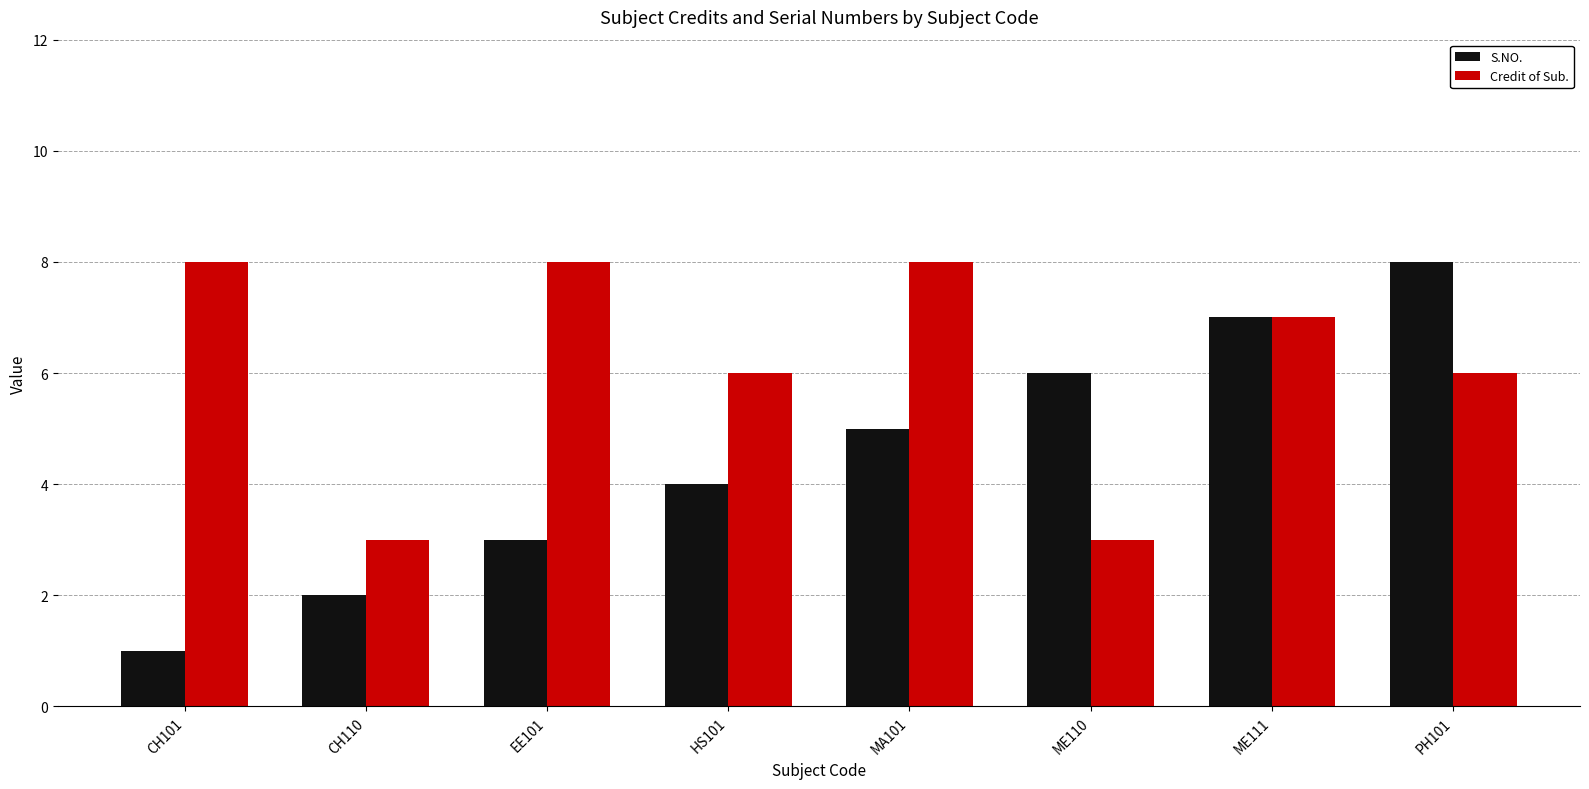

Is it true that Credit of Sub. equals 3 at CH110?

True